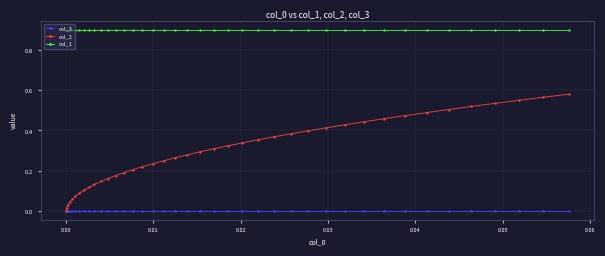

Is this an area chart (filled region under the line)?

No